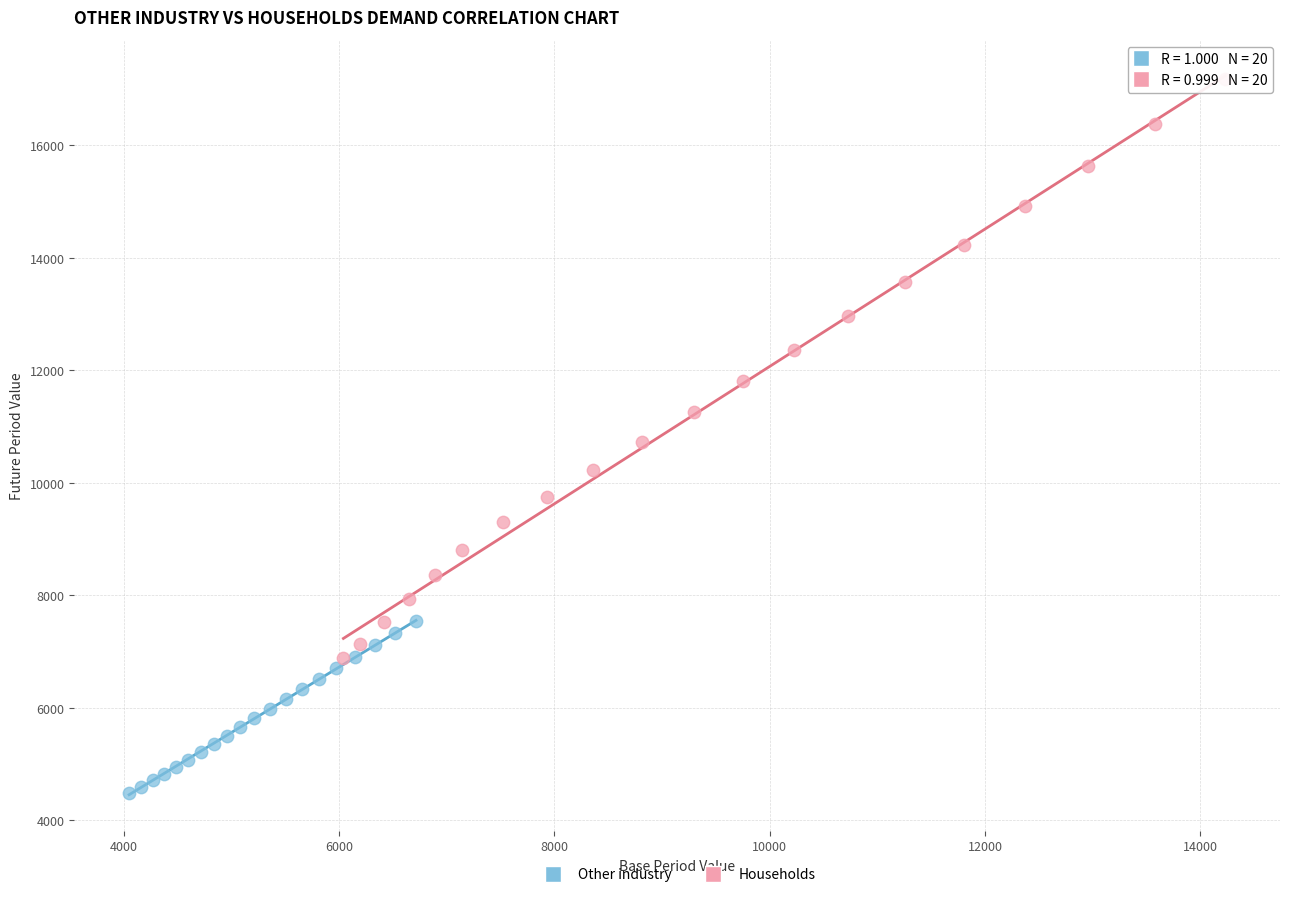

Which series contains the highest Y value?

Households